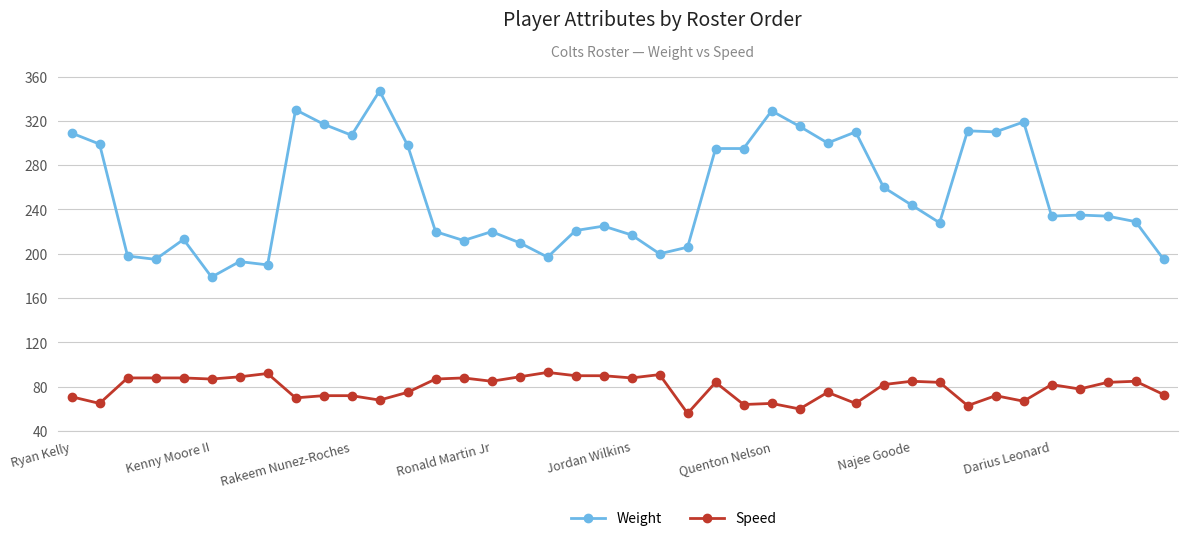

What is the average value of the Speed series?

79